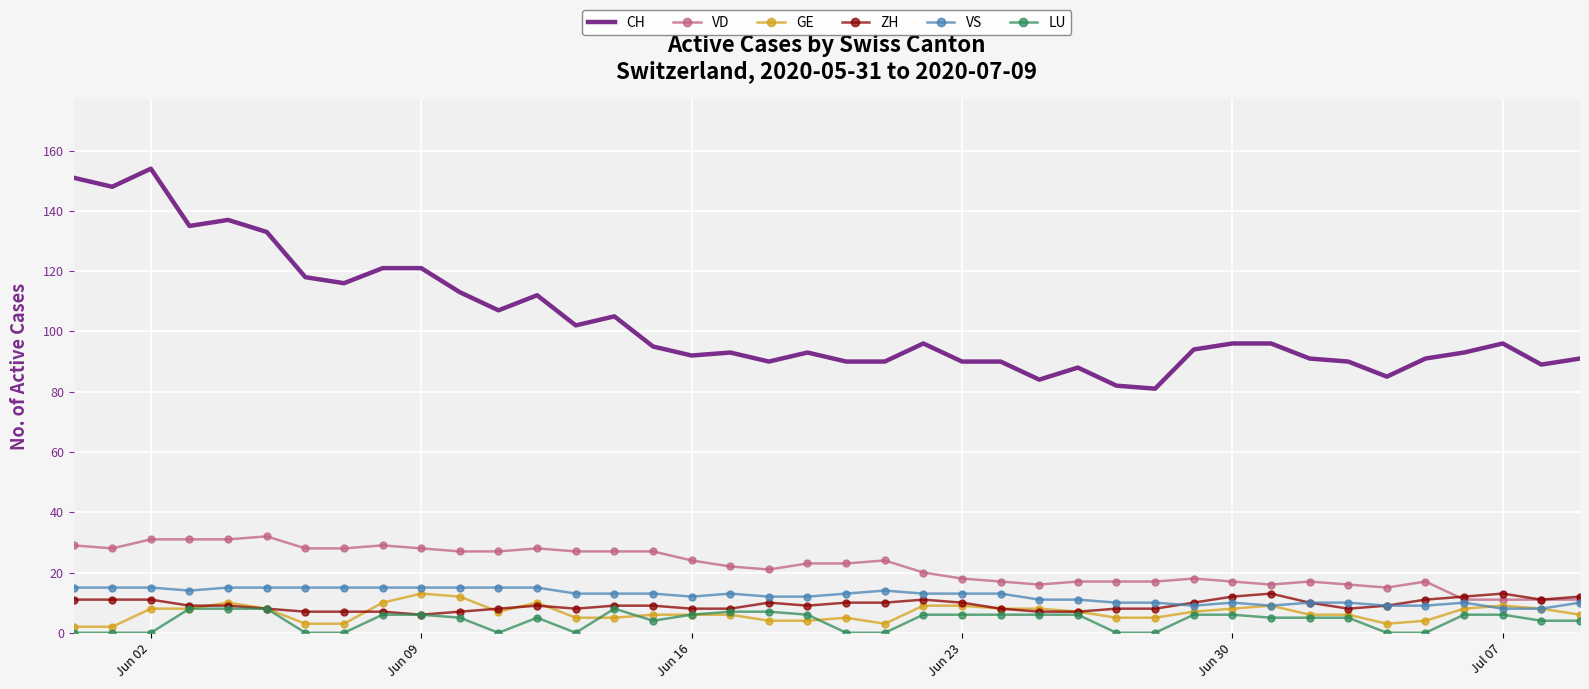

True or false: VD and LU intersect in this chart.

False